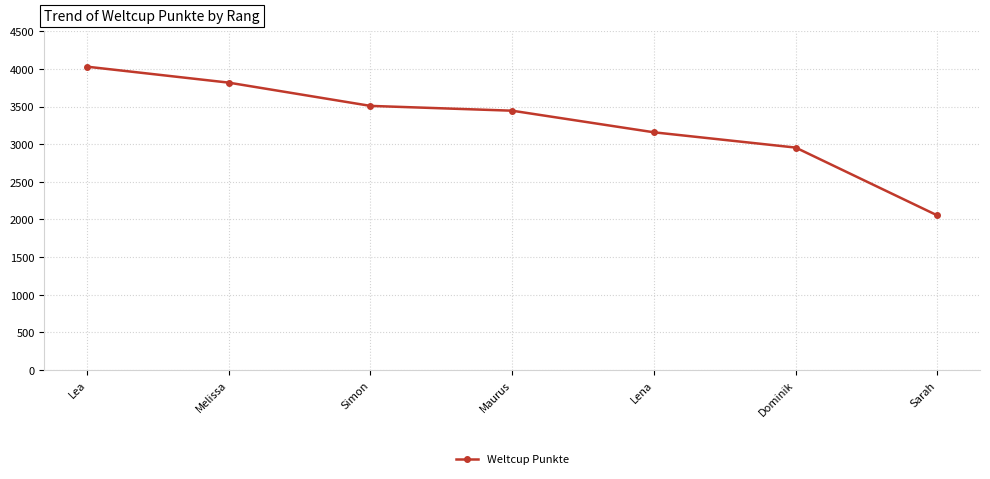

Count the number of data series in this chart.

1